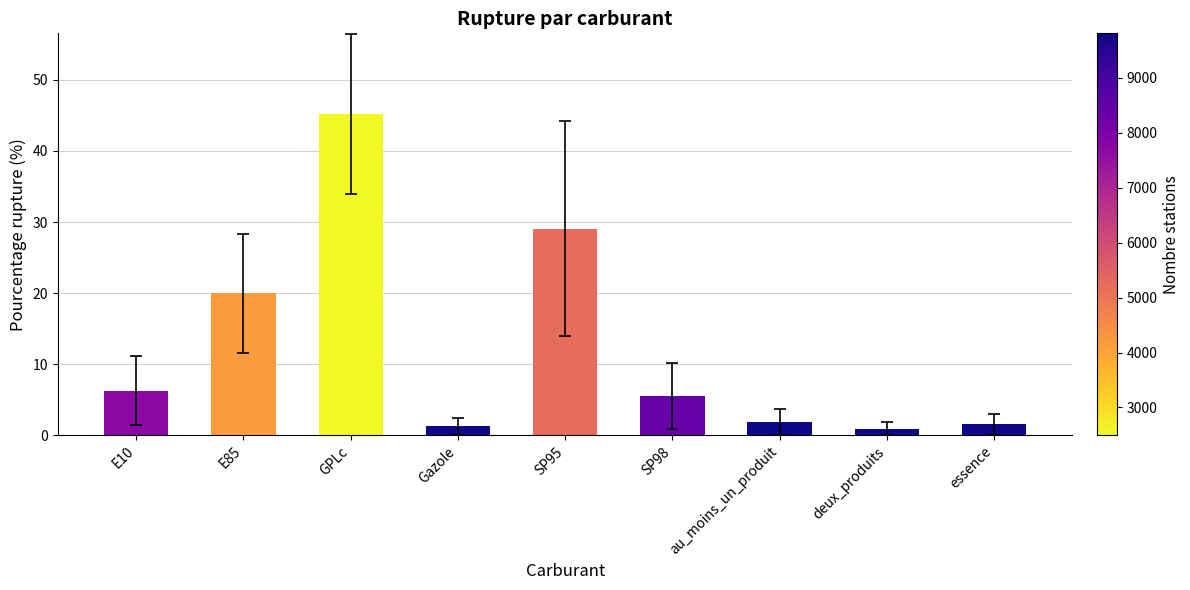

How many bars are there in total?

9